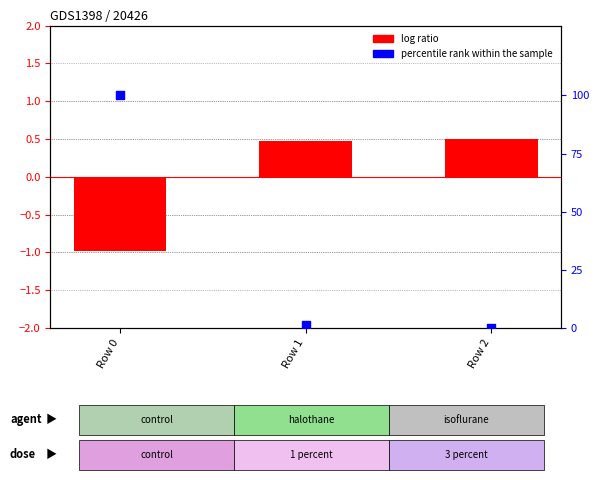

Which series contains the highest Y value?

percentile rank within the sample